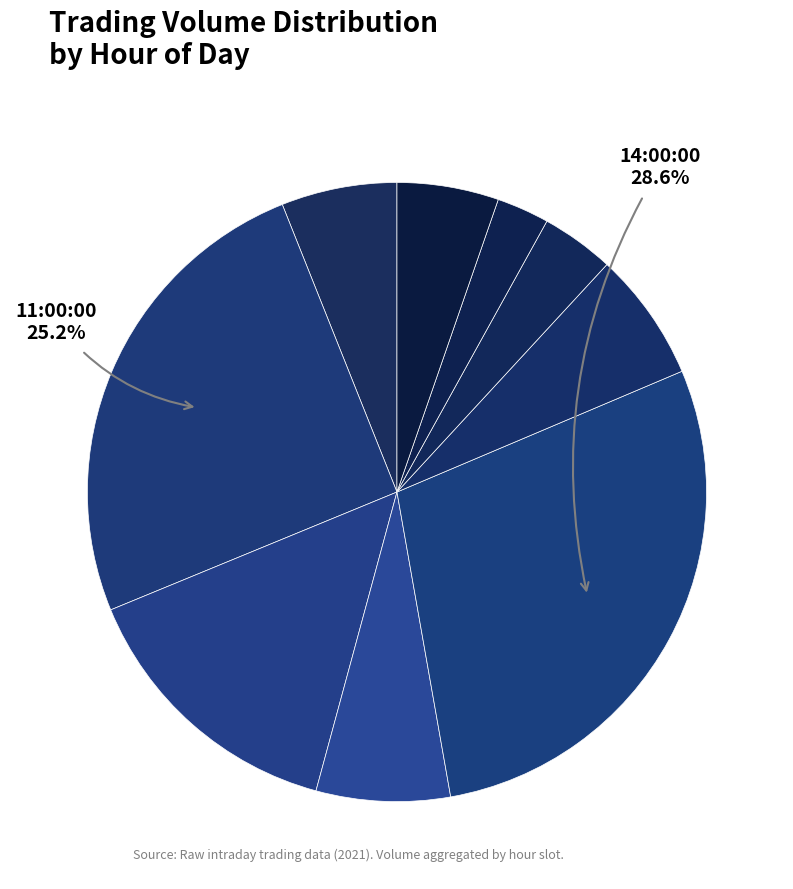

Count the number of slices in the pie.

9